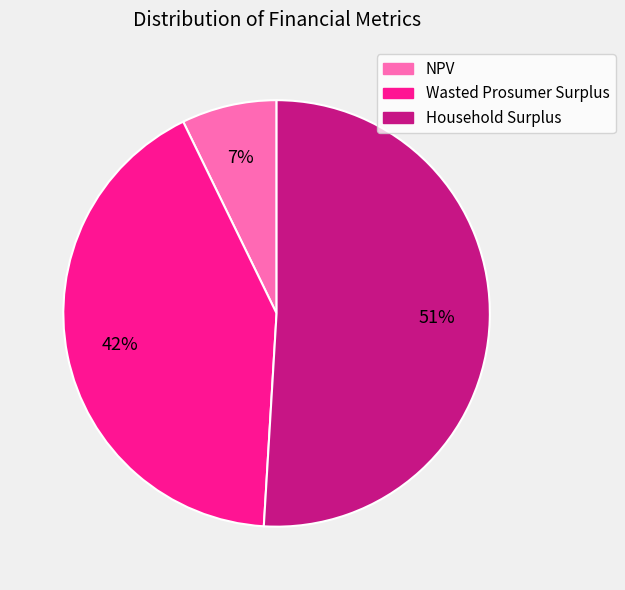

What is the ratio of the value at Wasted Prosumer Surplus to the value at Household Surplus?

0.8